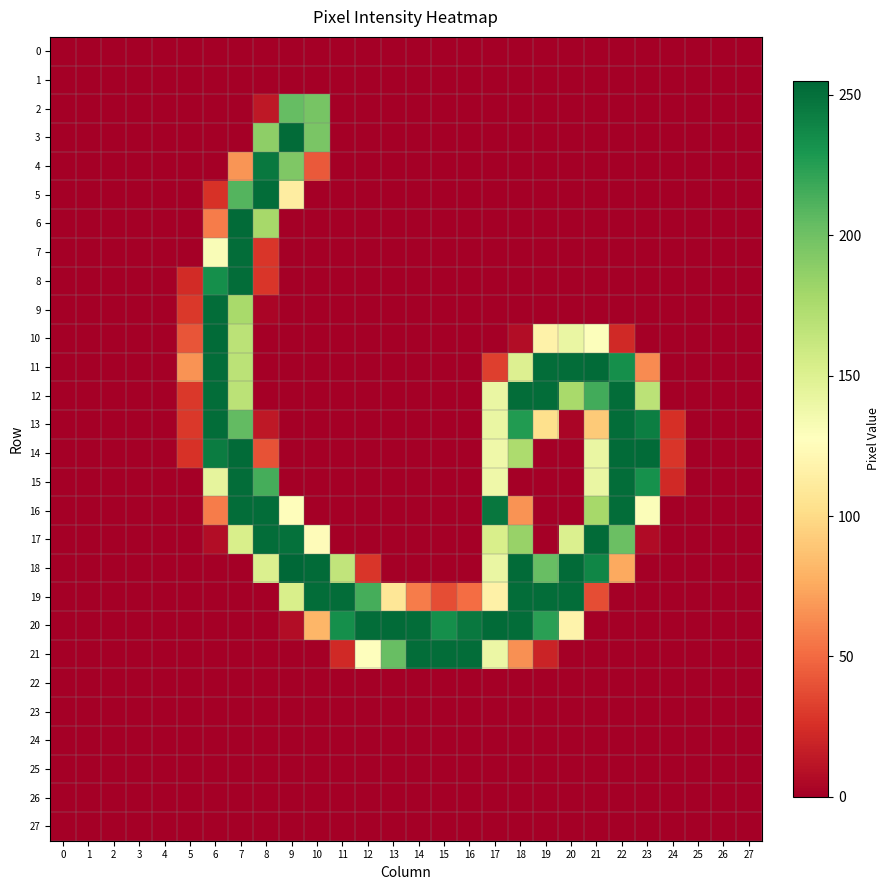

Which series changed the most between 8 and 25?

5